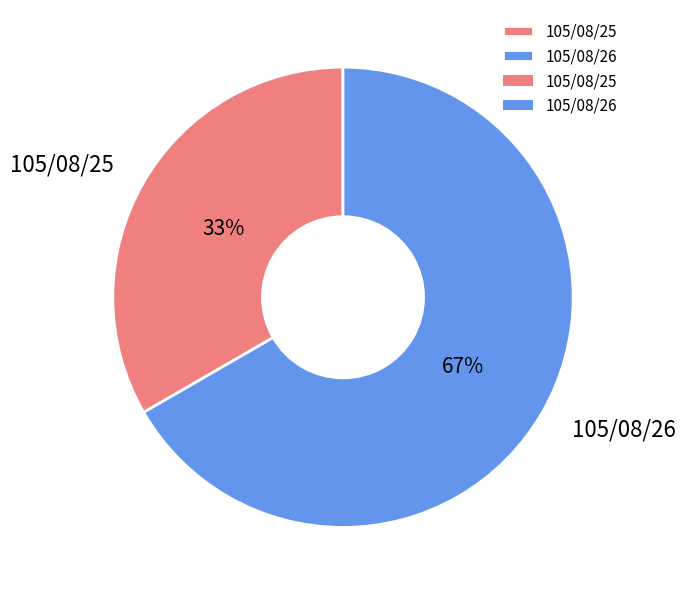

To the nearest percent, what is the average slice percentage?

50%